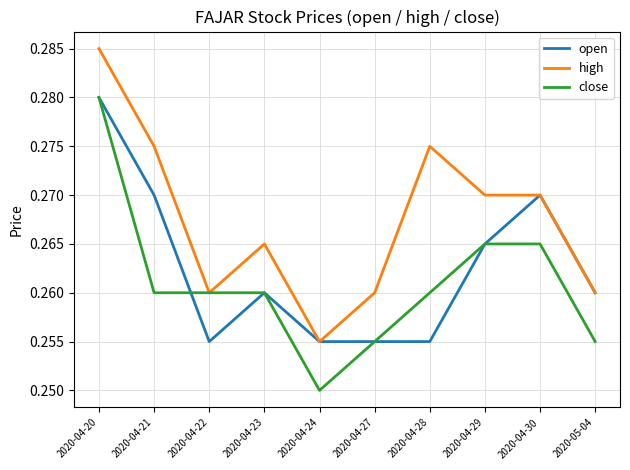

Which category has the highest value in the close series?

2020-04-20